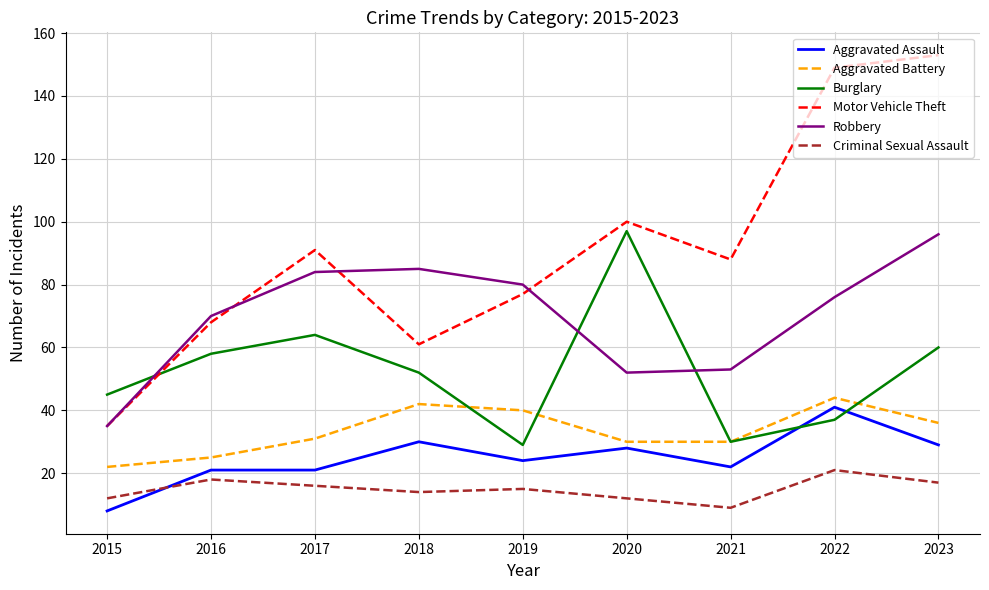

At which label is Robbery closest to 65?

2016